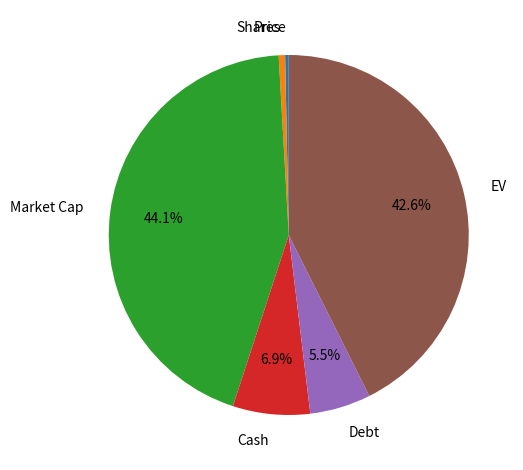

How many slices are in this pie chart?

6